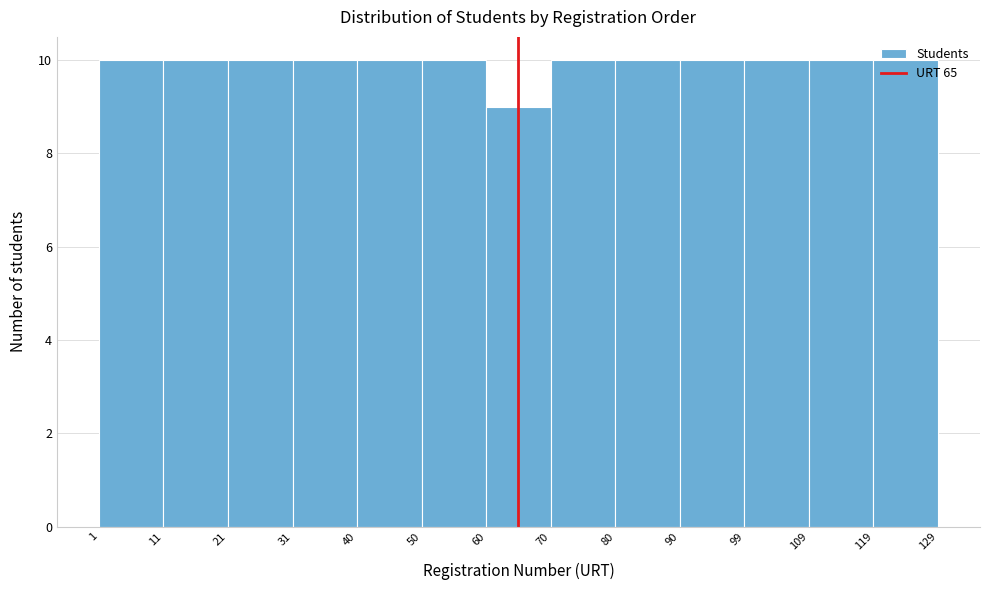

What is the height of the bar covering 1 to 11 on the x-axis? The values are not printed on the chart, so give them approximately, as read against the axis.

10